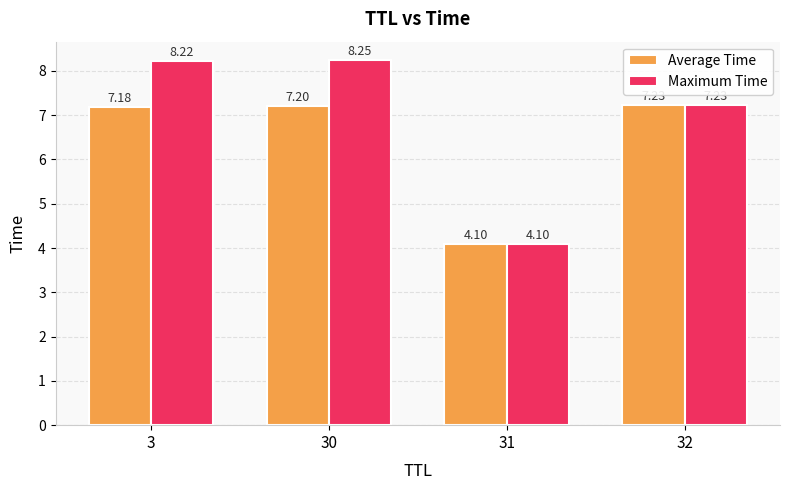

At which label is Average Time closest to 5?

31